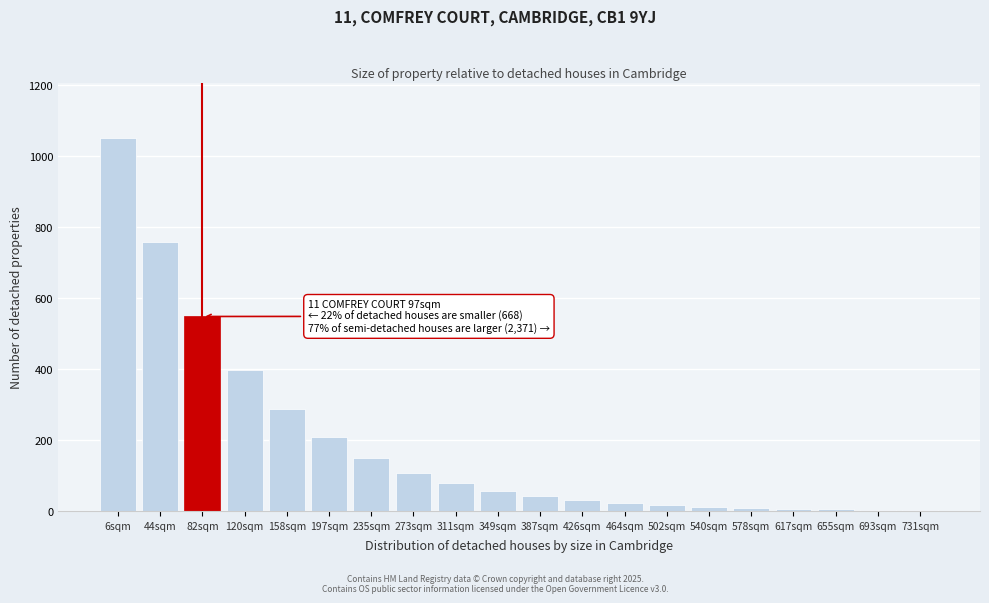

What is the sum of all values?

3780.7